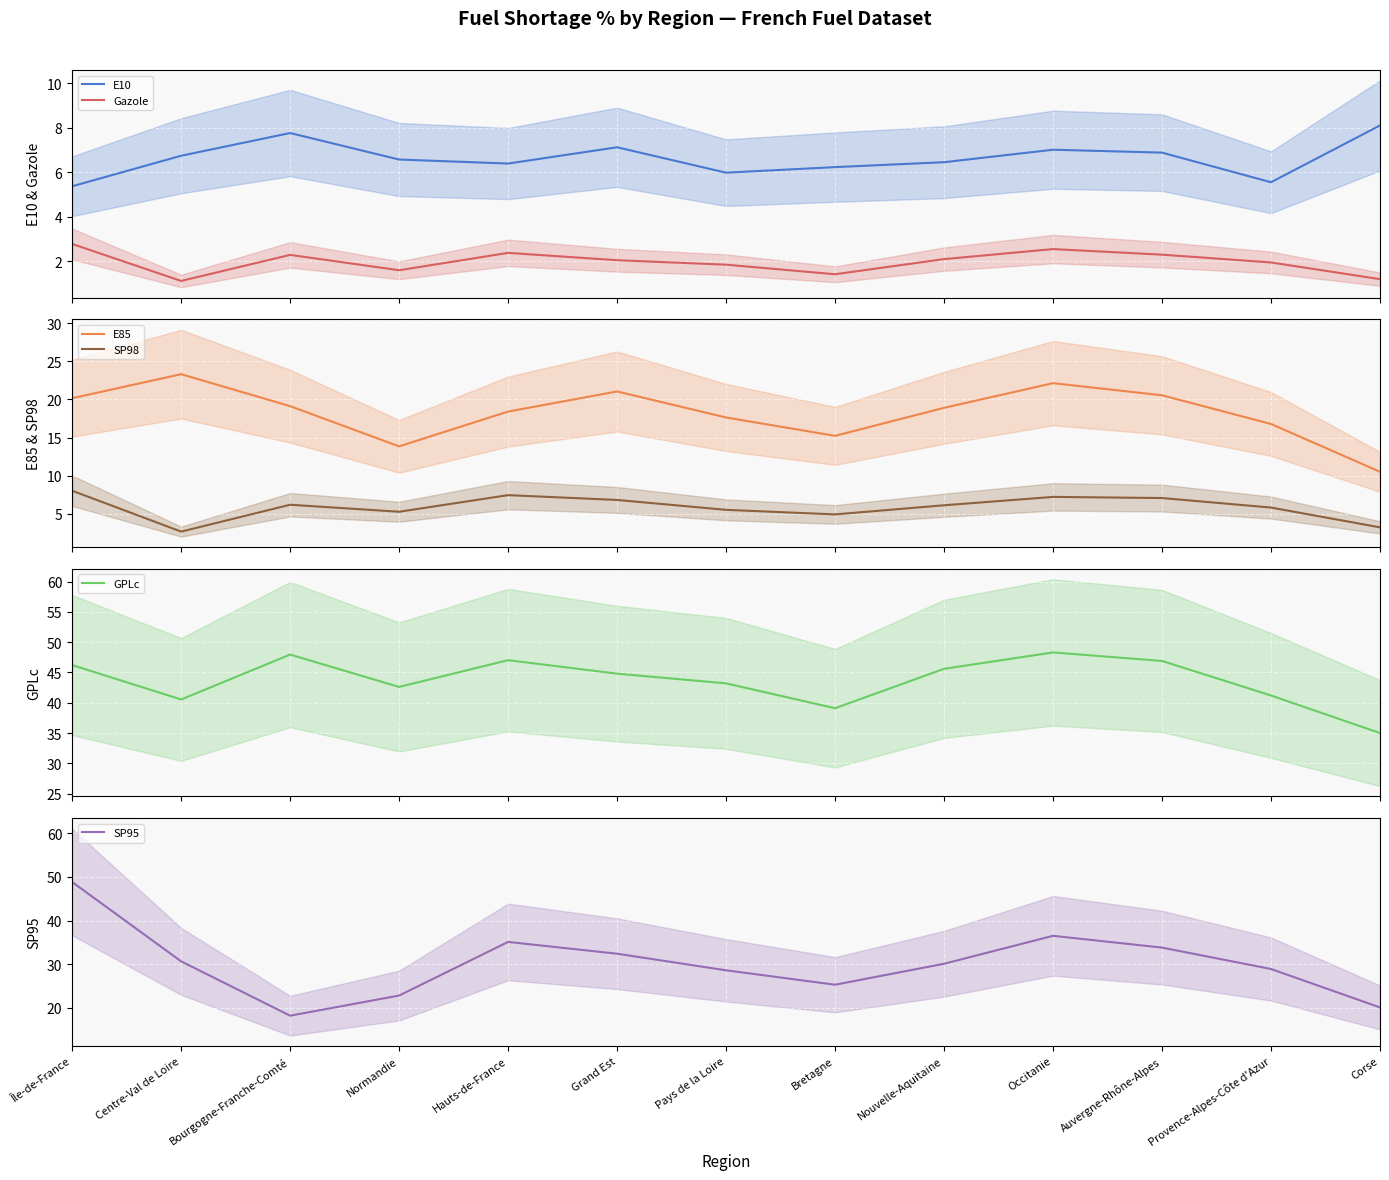

The value of SP98 at Auvergne-Rhône-Alpes is 10.0. True or false?

False